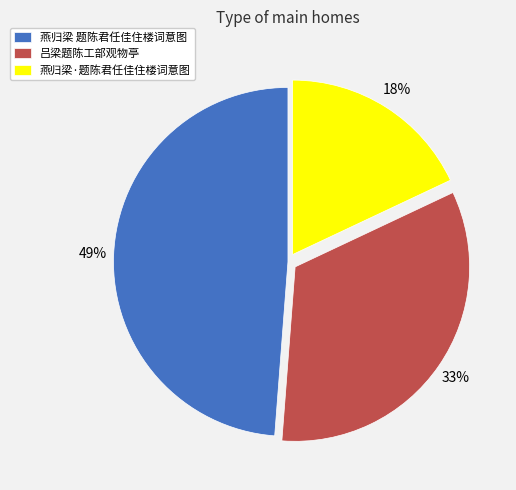

Between 燕归梁 题陈君任佳住楼词意图 and 吕梁题陈工部观物亭, which is larger?

燕归梁 题陈君任佳住楼词意图